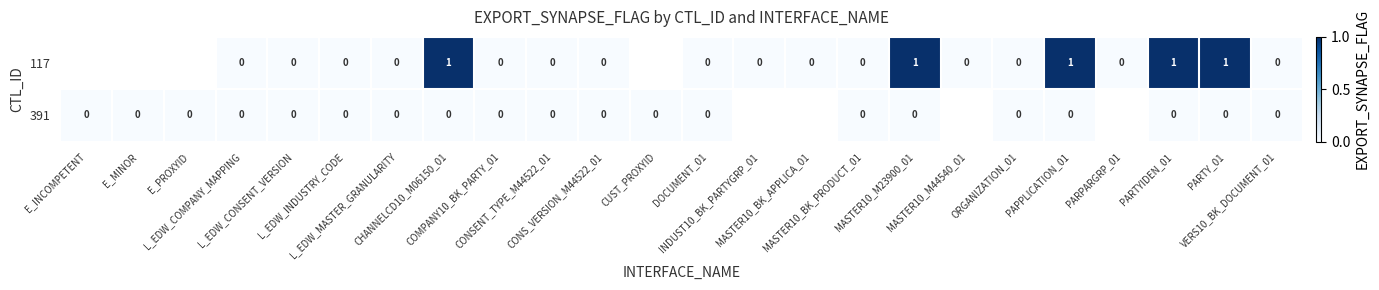

Which label corresponds to the largest value in the chart?

CHANNELCD10_M06150_01